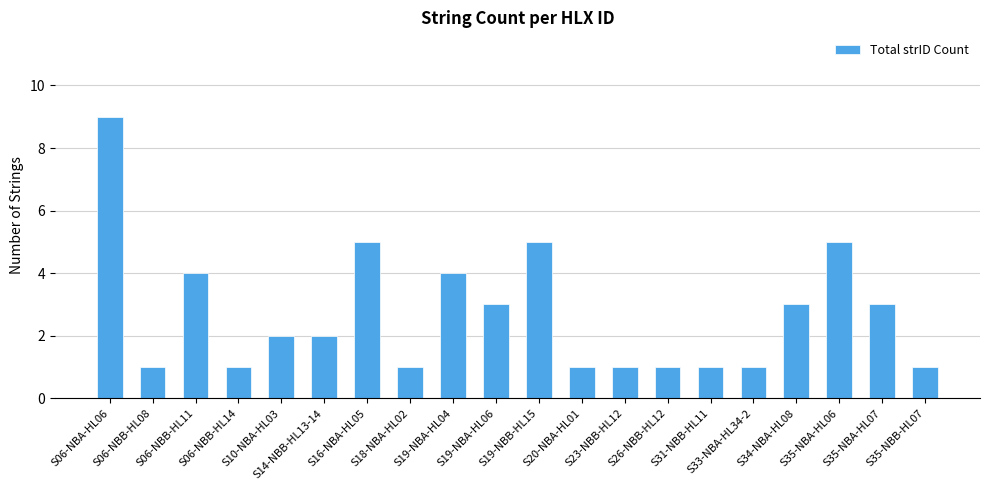

True or false: the data shows 0 at S20-NBA-HL01.

False